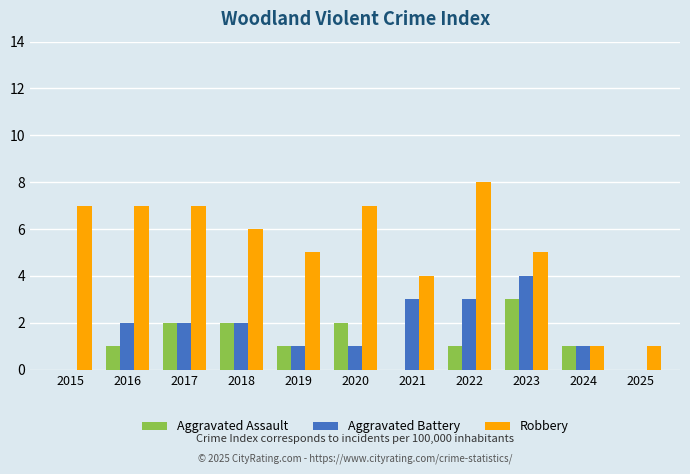

What is the sum of all Aggravated Assault values?

13